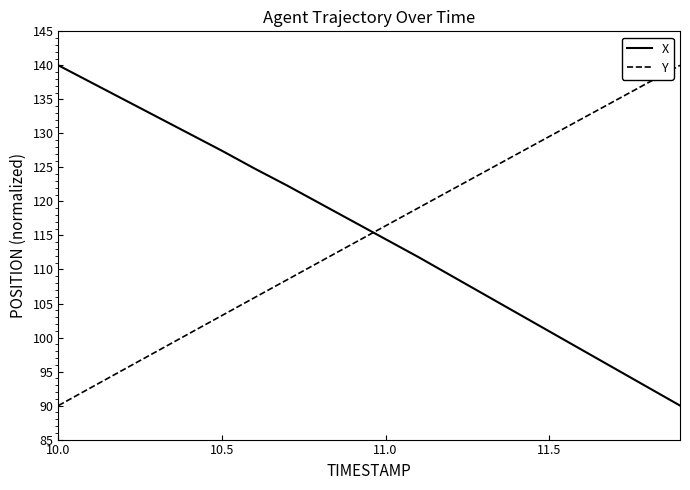

What is the average value of the Y series?

115.1